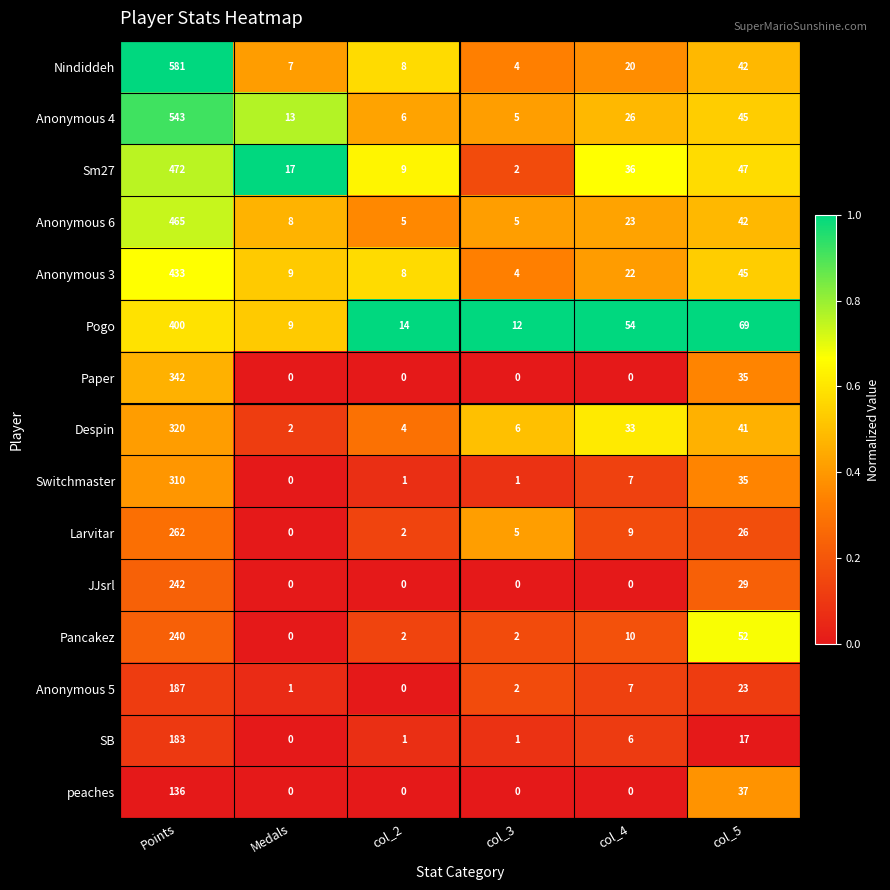

How many data points in Pogo are less than 54?

3